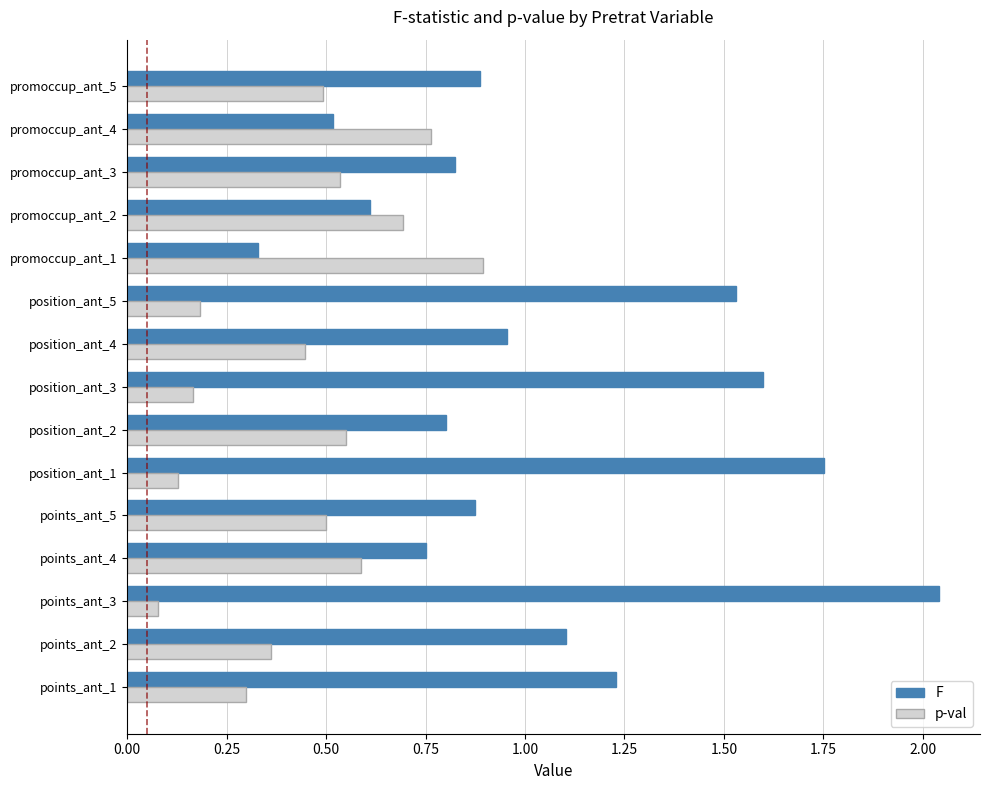

List the series in order of their peak value, highest first.

F, p-val